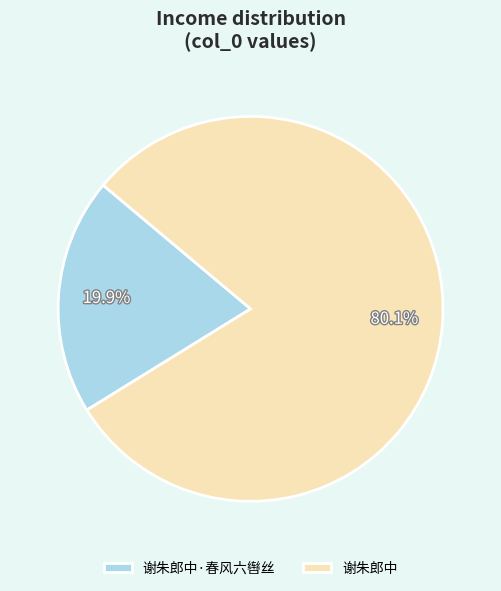

Between 谢朱郎中 and 谢朱郎中·春风六辔丝, which is larger?

谢朱郎中